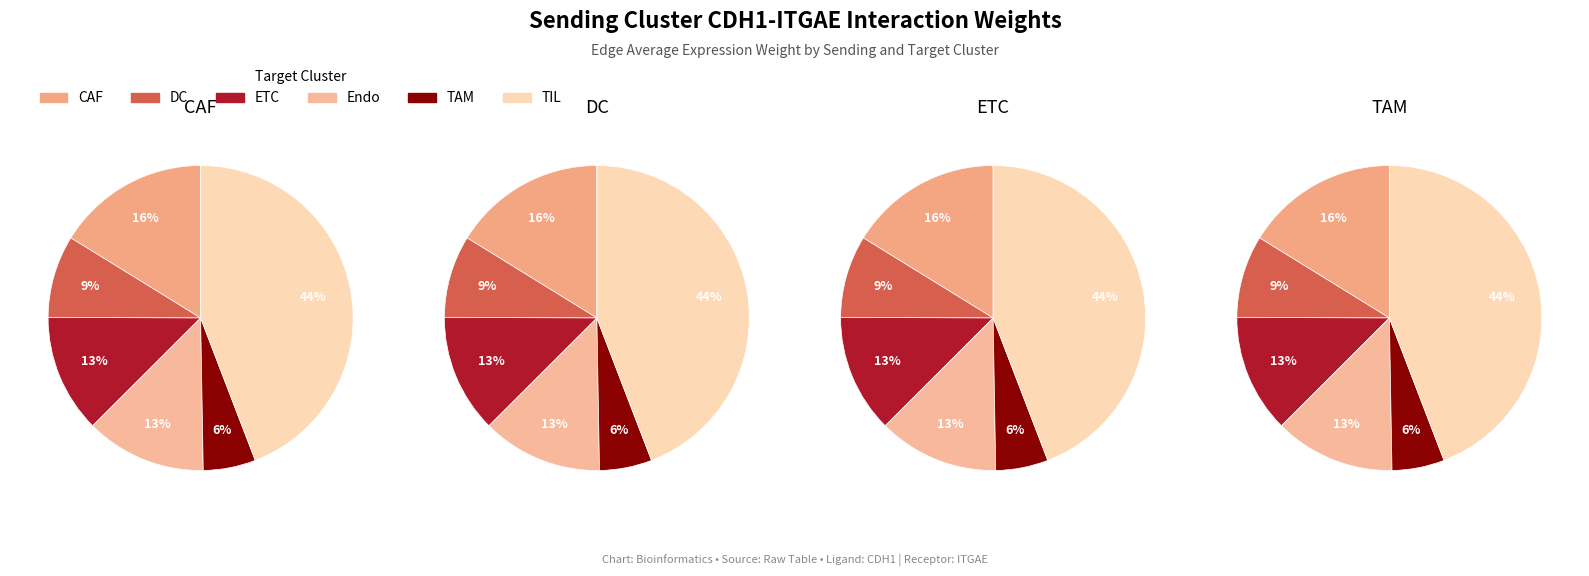

Which slice is the largest?

TIL